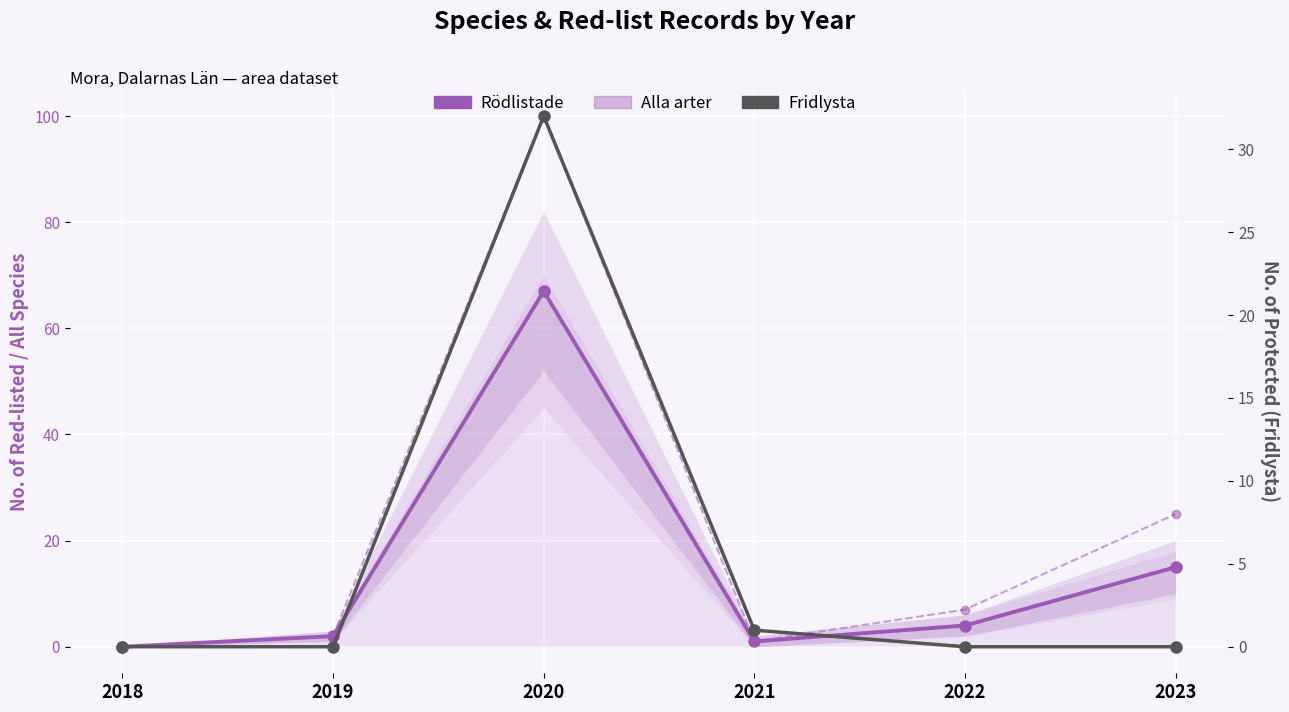

True or false: Fridlysta and Alla arter cross at least once.

False